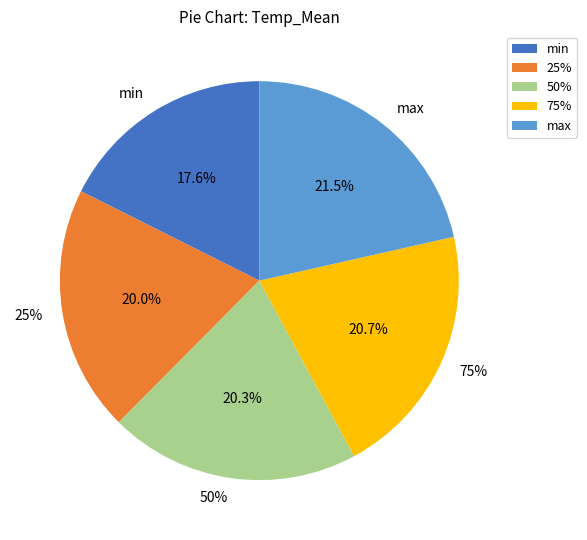

Which slice is the largest?

max